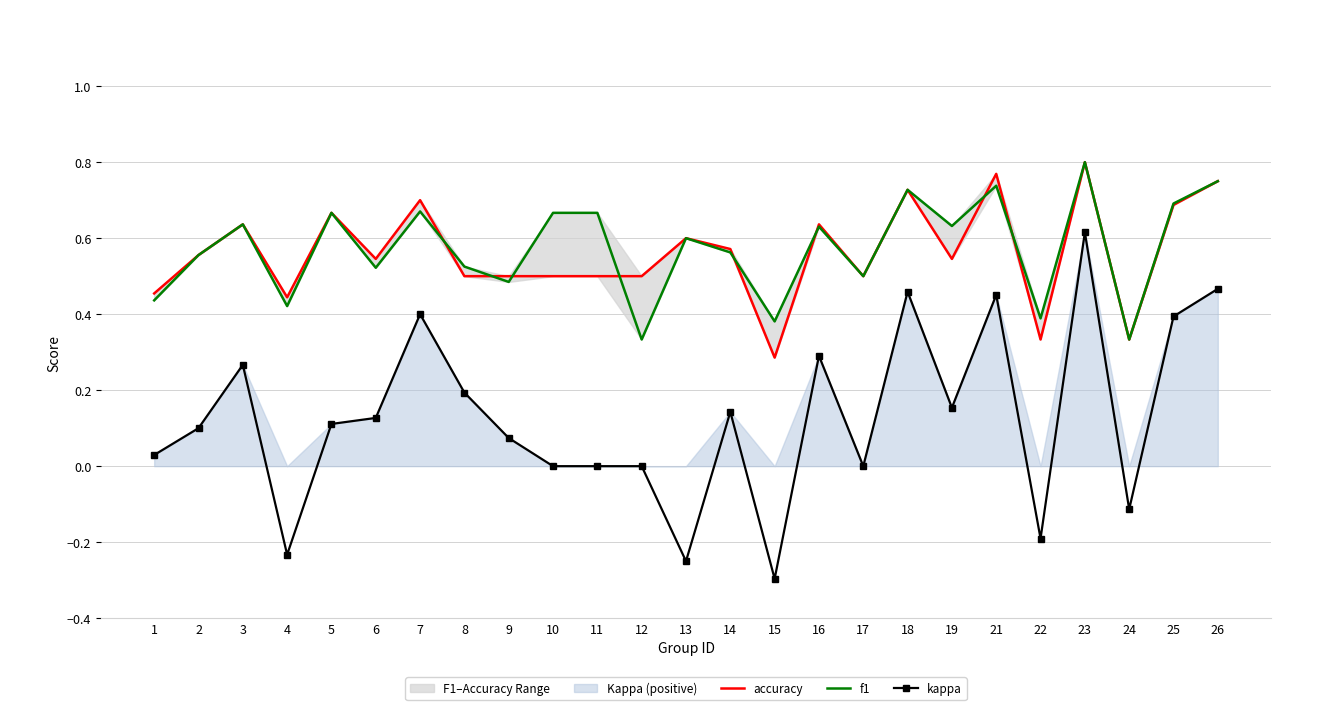

Reading left to right, transcribe all the data shown in this chart.

accuracy: 0.5	0.6	0.6	0.4	0.7	0.5	0.7	0.5	0.5	0.5	0.5	0.5	0.6	0.6	0.3	0.6	0.5	0.7	0.5	0.8	0.3	0.8	0.3	0.7	0.8
f1: 0.4	0.6	0.6	0.4	0.7	0.5	0.7	0.5	0.5	0.7	0.7	0.3	0.6	0.6	0.4	0.6	0.5	0.7	0.6	0.7	0.4	0.8	0.3	0.7	0.8
kappa: 0.0	0.1	0.3	-0.2	0.1	0.1	0.4	0.2	0.1	0.0	0.0	0.0	-0.2	0.1	-0.3	0.3	0.0	0.5	0.2	0.5	-0.2	0.6	-0.1	0.4	0.5